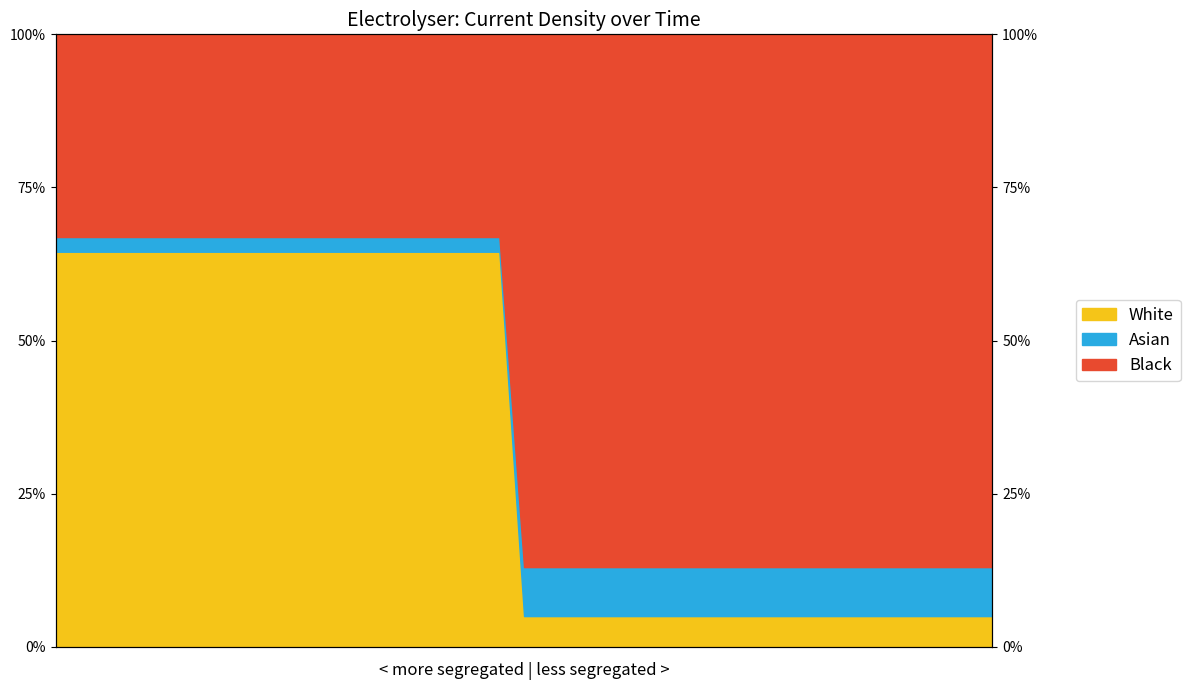

What is the difference between the maximum and second lowest values?

0.6